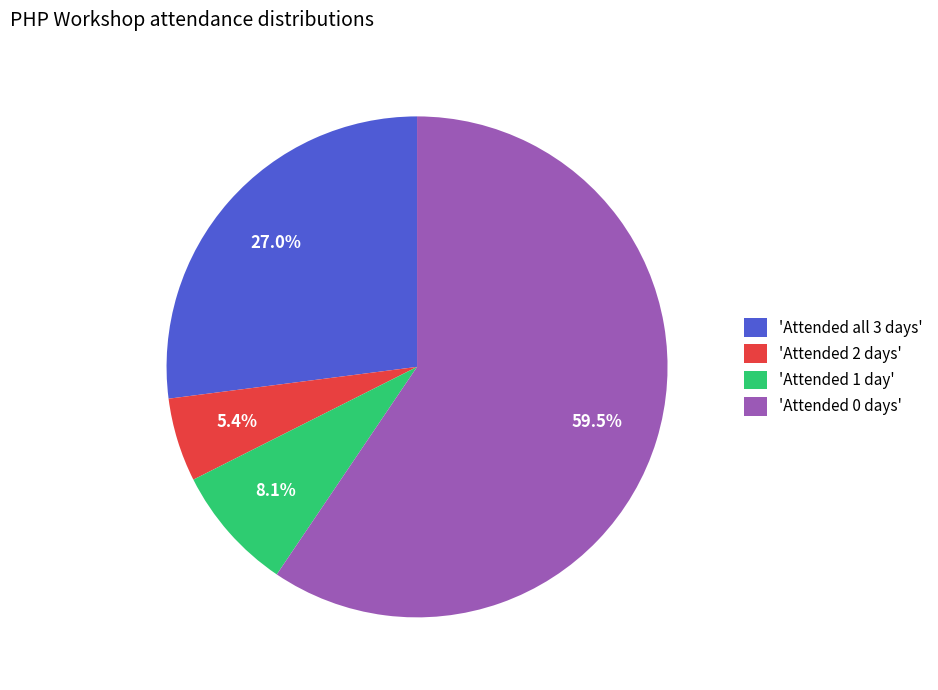

Which category has the smallest portion of the pie?

'Attended 2 days'